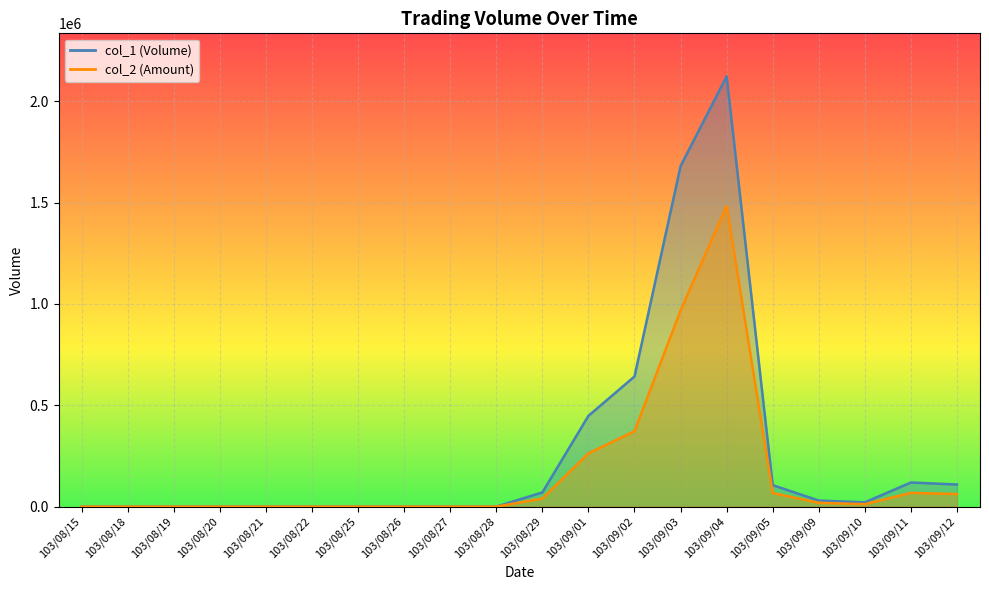

At 103/08/19, list the series in order from largest to smallest.

col_1_line, col_2_line